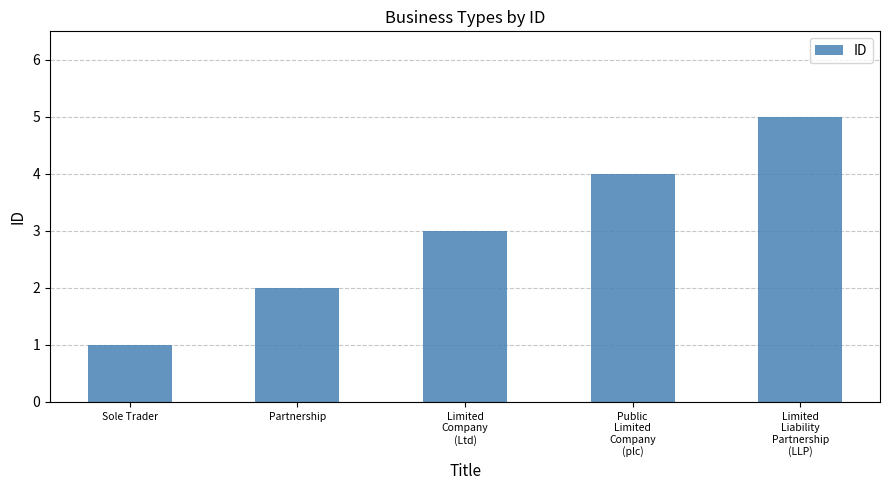

What is the difference between the values at Partnership and Public
Limited
Company
(plc)?

2